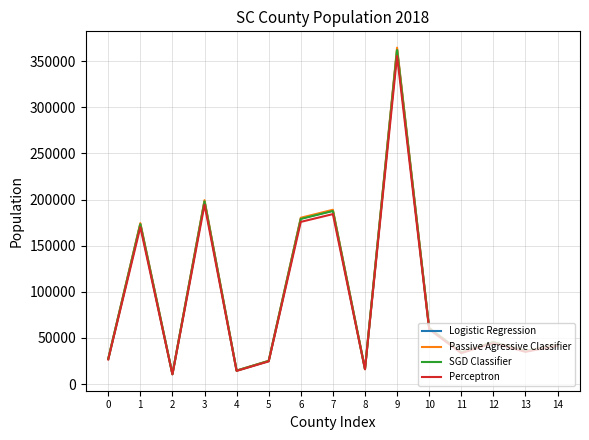

True or false: Perceptron has a value of 16042.6 at 8.

True